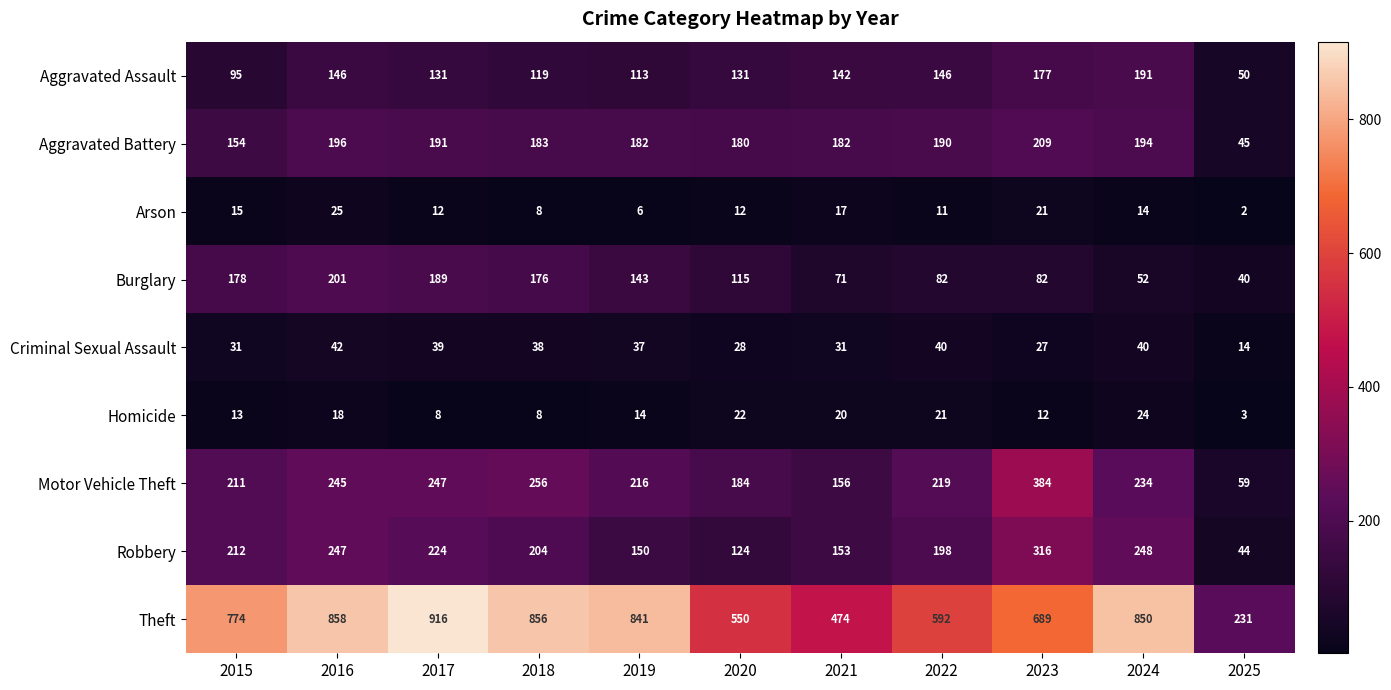

What is the approximate value of Theft at 2019, to the nearest 100?

800